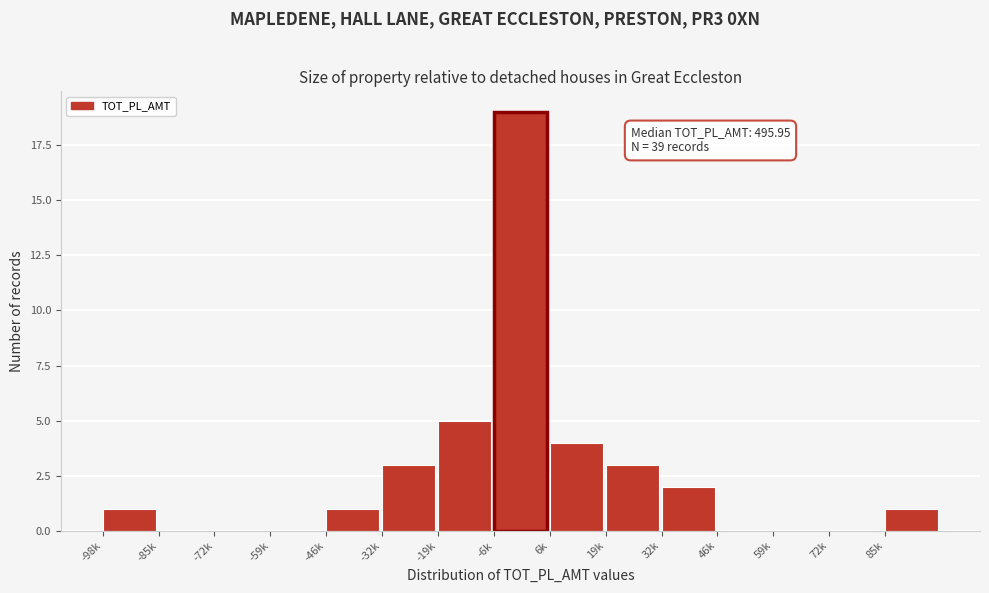

Reading left to right, list all the values displayed in this chart.

-98k=1	-85k=0	-72k=0	-59k=0	-46k=1	-32k=3	-19k=5	-6k=19	6k=4	19k=3	32k=2	46k=0	59k=0	72k=0	85k=1